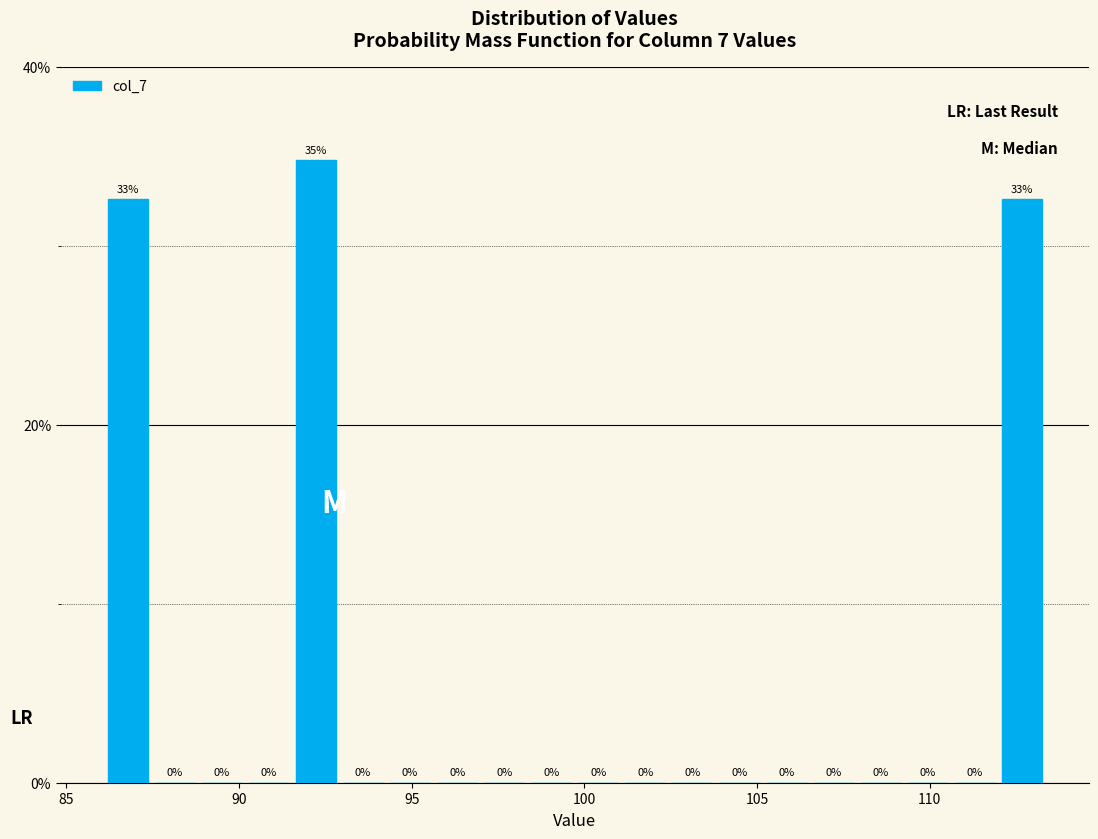

Around what value on the x-axis is the tallest bar? Give the approximate position of its centre, as read against the axis.

92.0